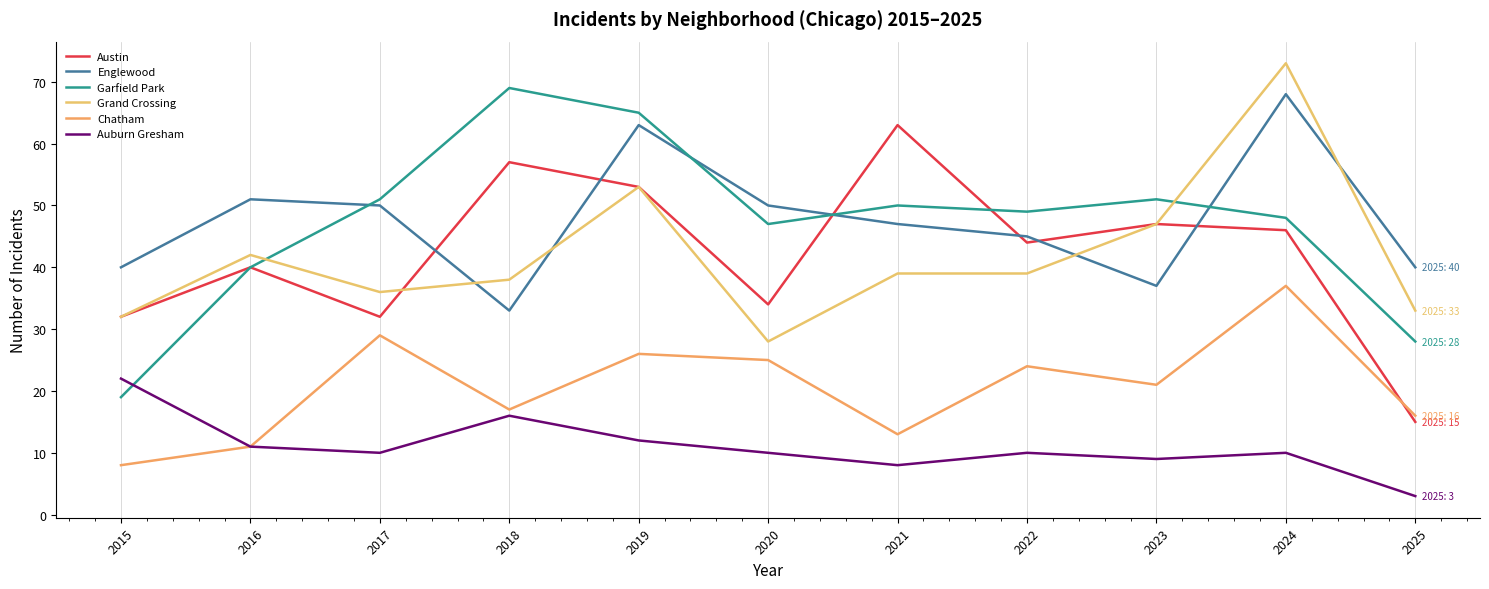

Which series has the largest range (max minus min)?

Garfield Park